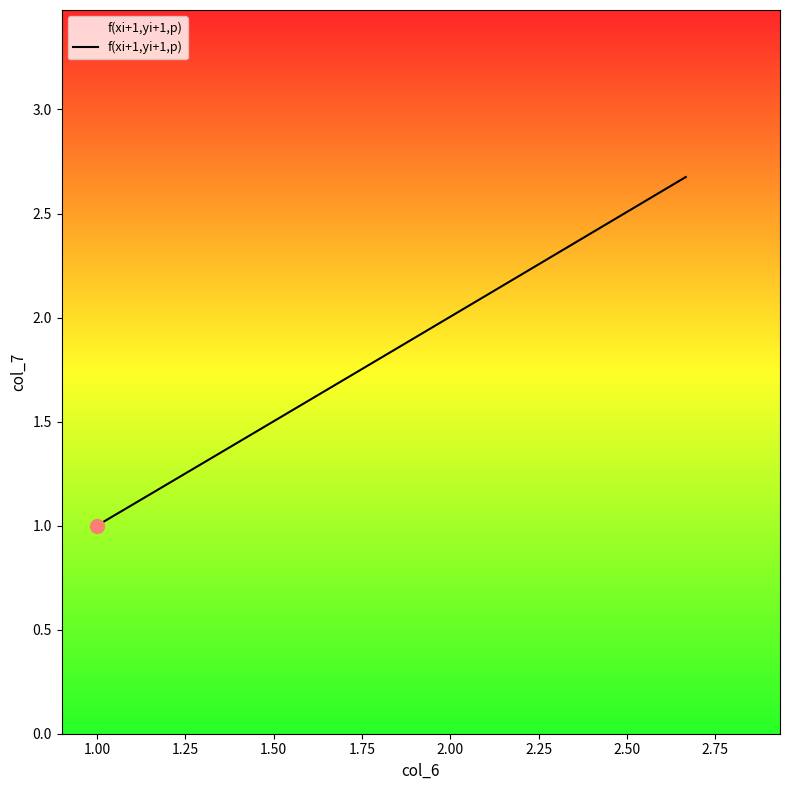

What is the minimum value shown in the chart?

1.0